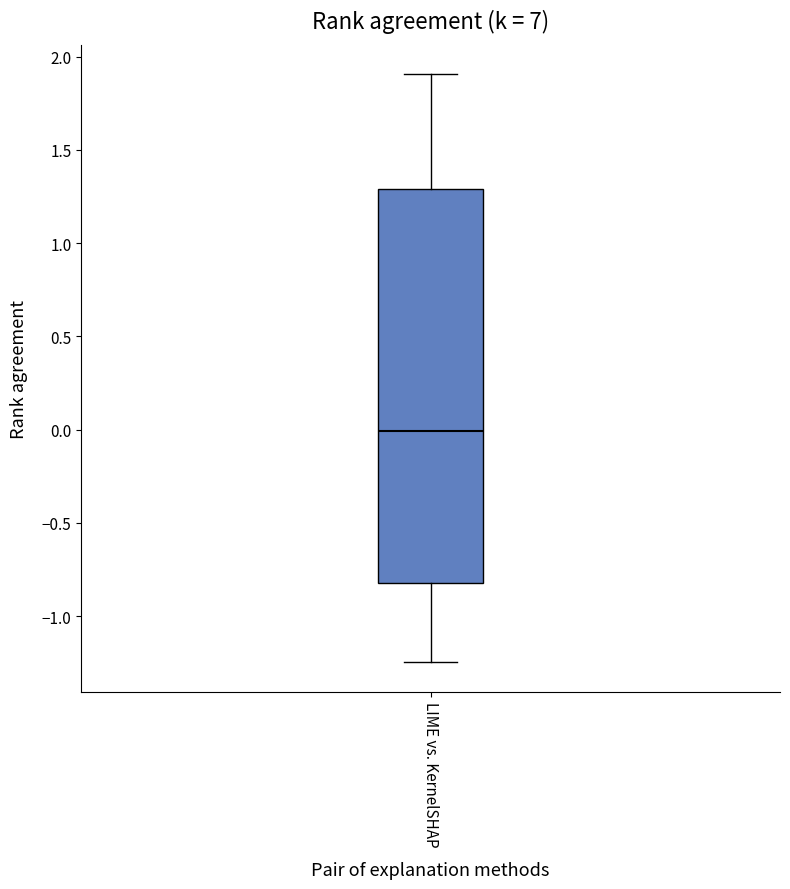

Transcribe this box plot: give where the median line is, the range the box spans, and where the two whiskers end, as read against the y-axis. The values are not printed on the chart, so give them approximately, as read against the axis.

median 0.00, box -0.80 to 1.30, whiskers -1.25 to 1.90